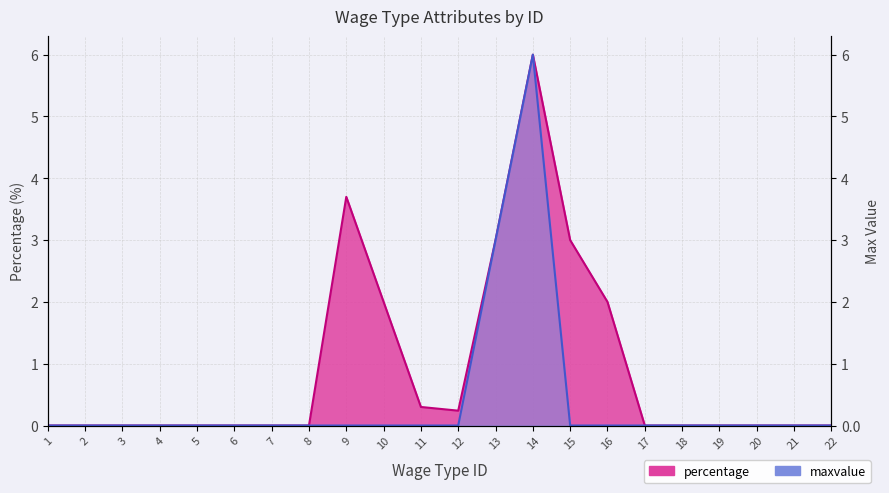

At which label is maxvalue closest to 3?

13